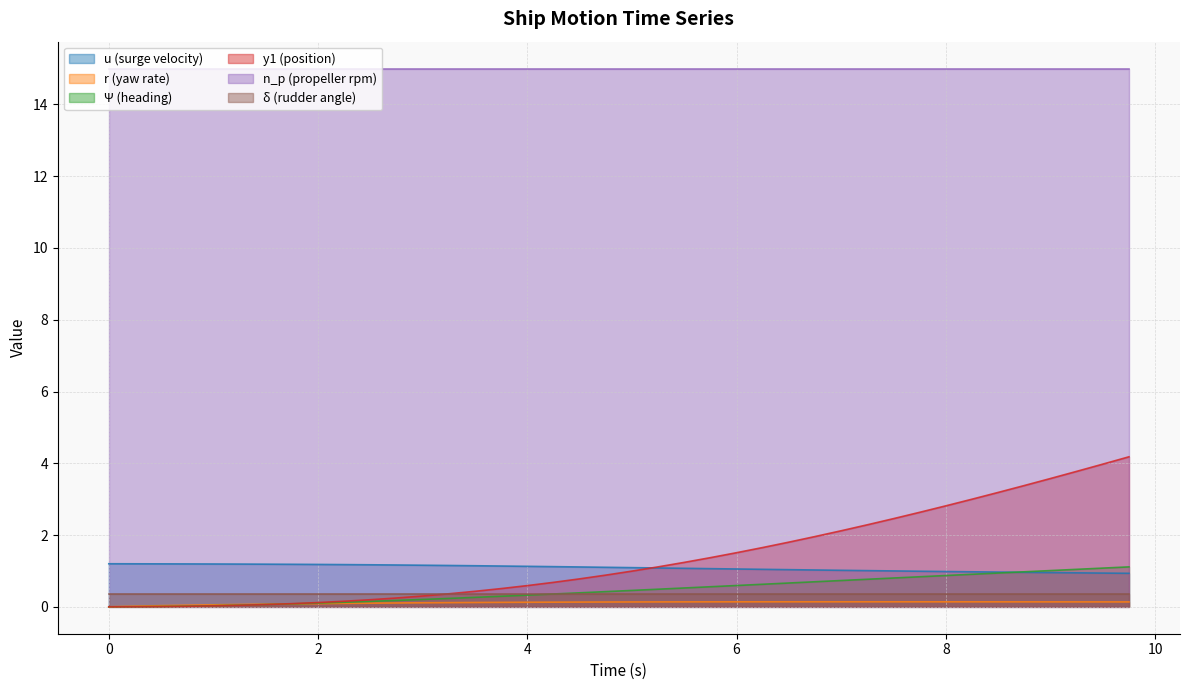

How many values in the u series exceed 1?

30